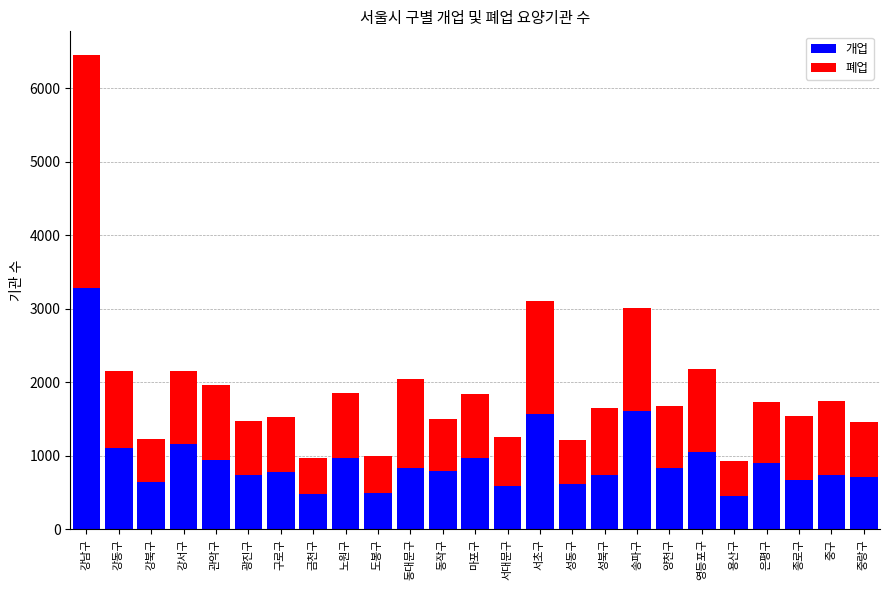

What is the lowest value of the 개업 series?

448